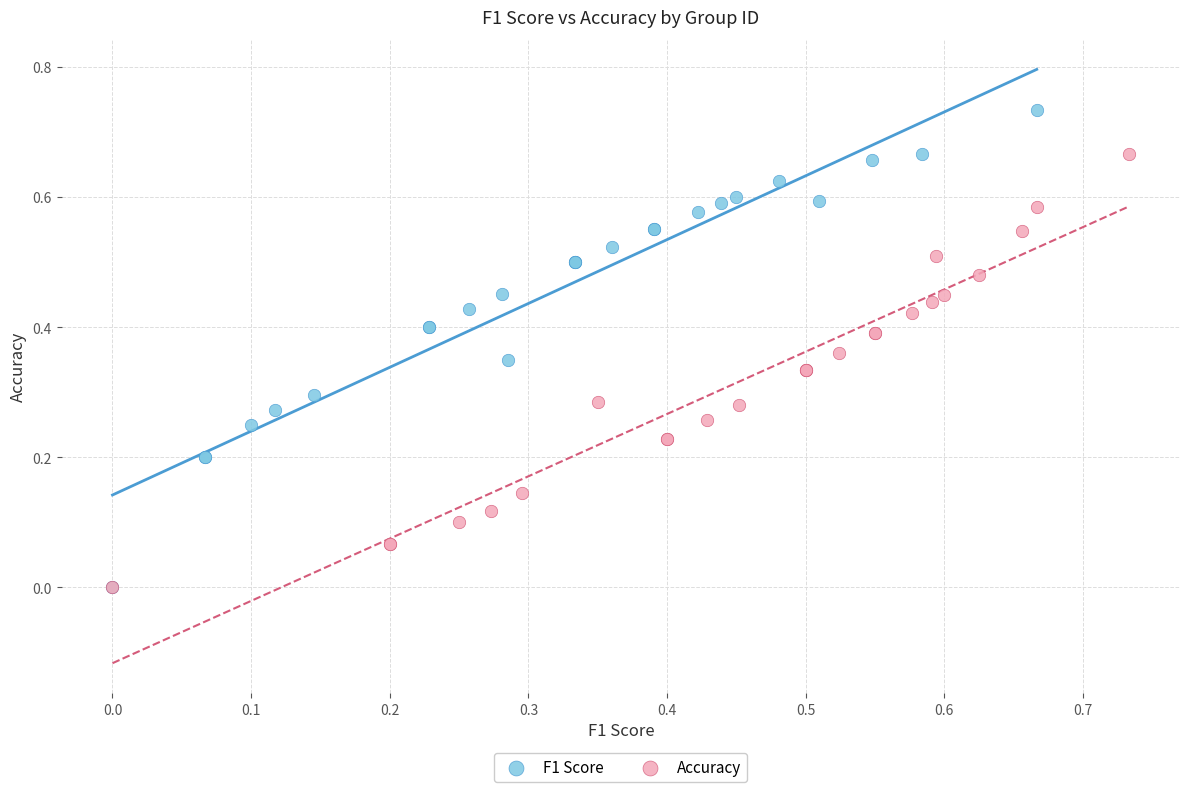

Which series reaches the maximum Y coordinate?

F1 Score